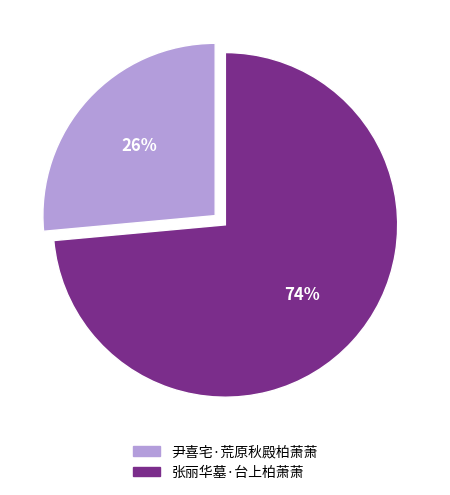

What is the smallest slice in the pie chart?

尹喜宅·荒原秋殿柏萧萧